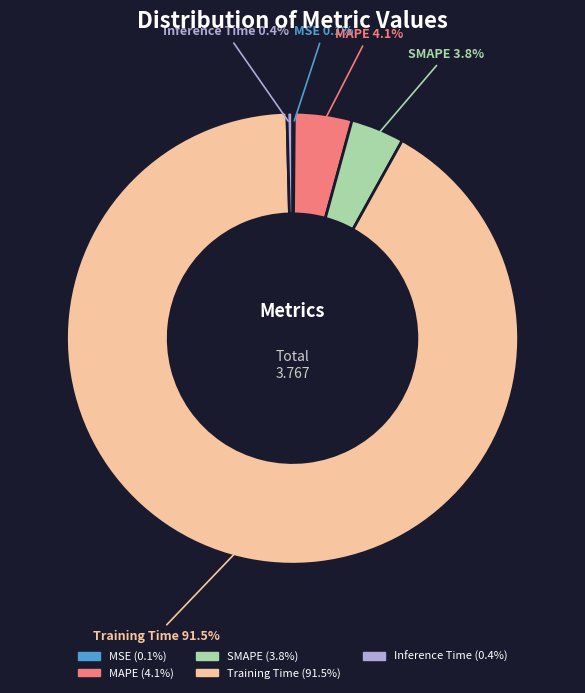

What is the largest slice in the pie chart?

Training Time